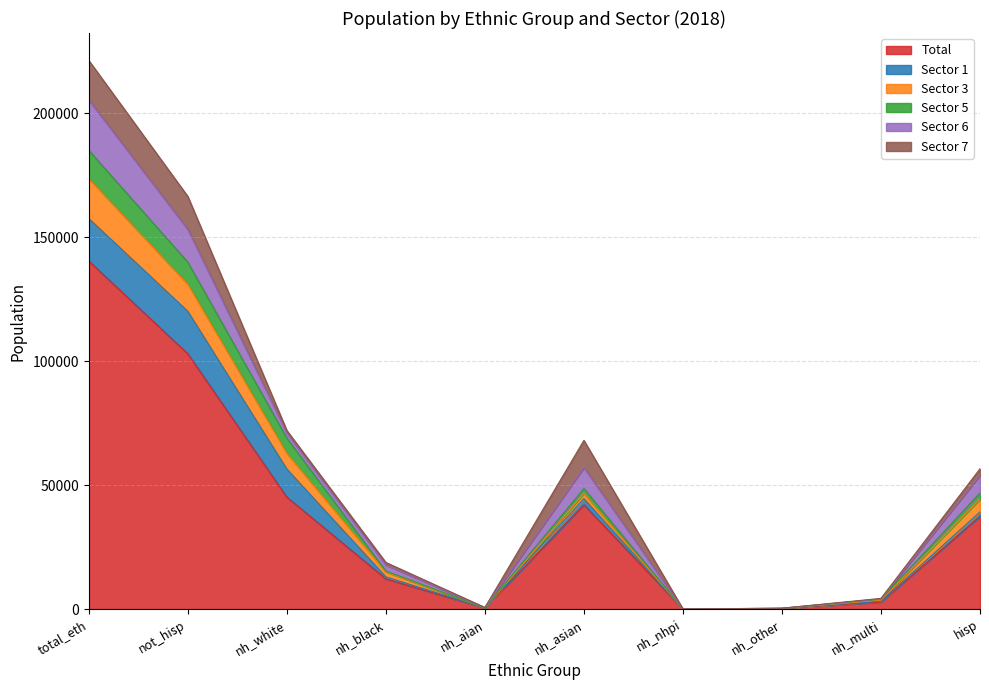

The Total series shows 28405 at nh_asian. True or false?

False